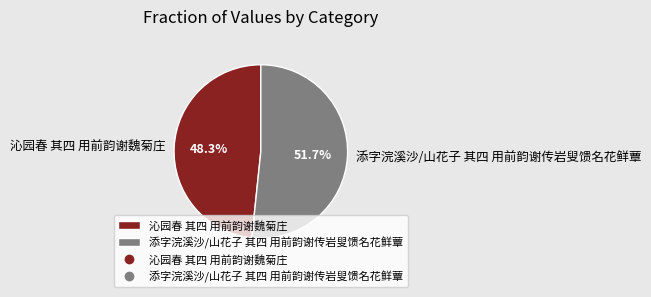

Which slice represents more than half of the pie?

添字浣溪沙/山花子 其四 用前韵谢传岩叟馈名花鲜蕈